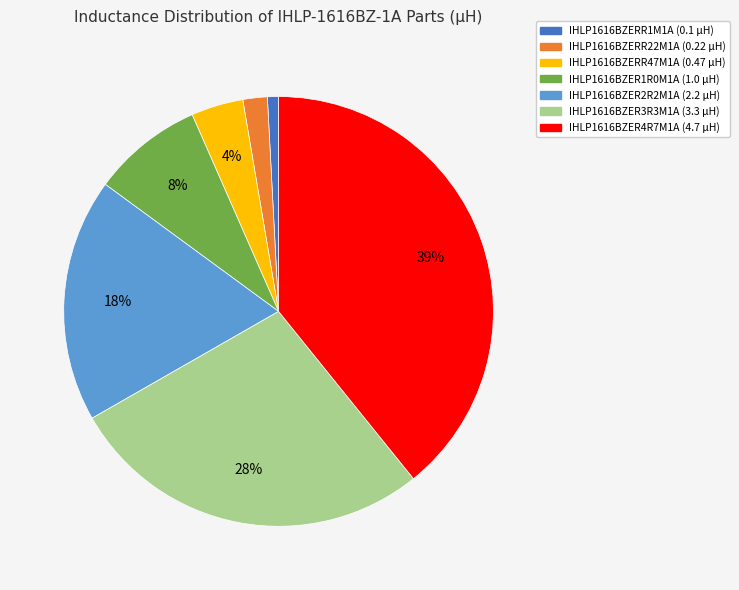

Rank the categories by value from highest to lowest.

IHLP1616BZER4R7M1A, IHLP1616BZER3R3M1A, IHLP1616BZER2R2M1A, IHLP1616BZER1R0M1A, IHLP1616BZERR47M1A, IHLP1616BZERR22M1A, IHLP1616BZERR1M1A